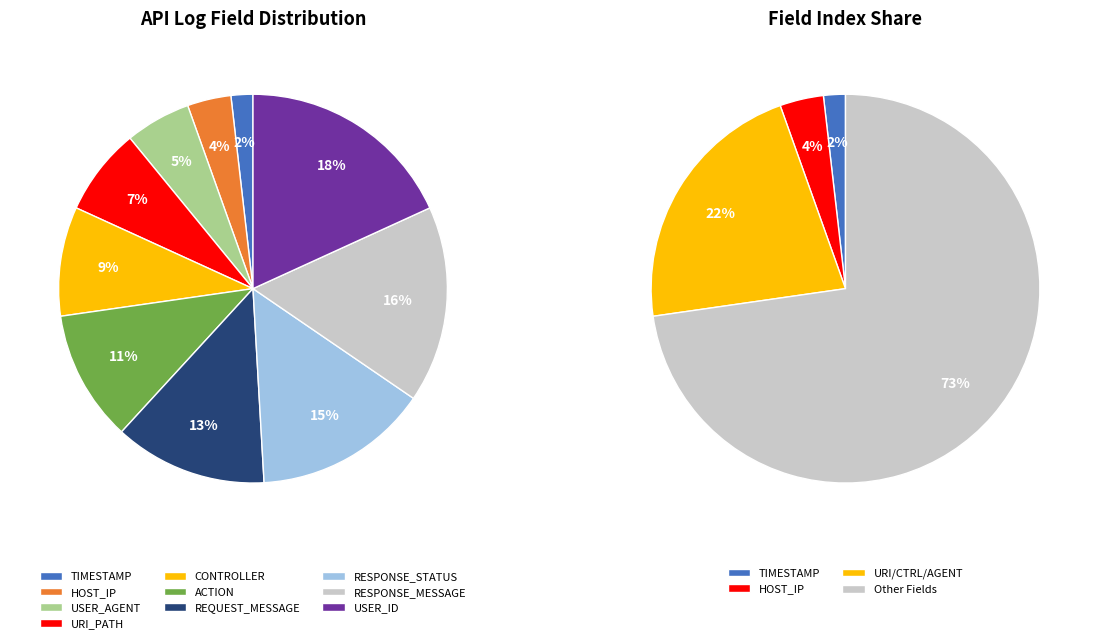

Does REQUEST_MESSAGE account for over 50% of the chart?

No